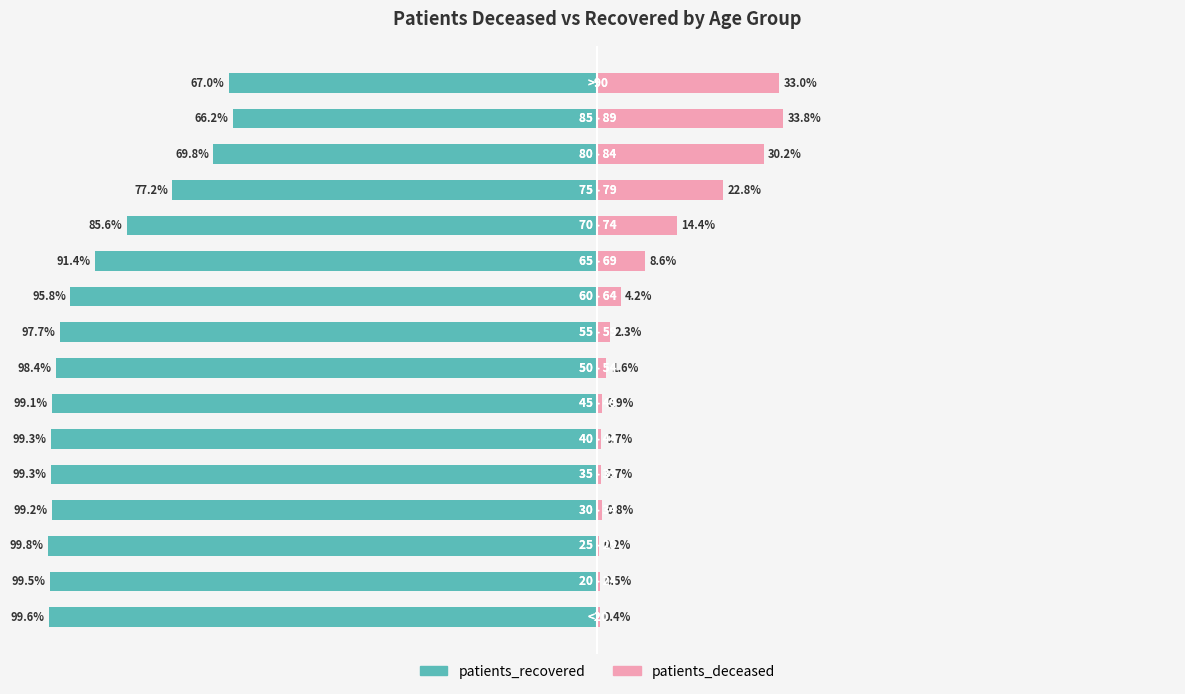

Which series has the widest spread of values?

patients_recovered